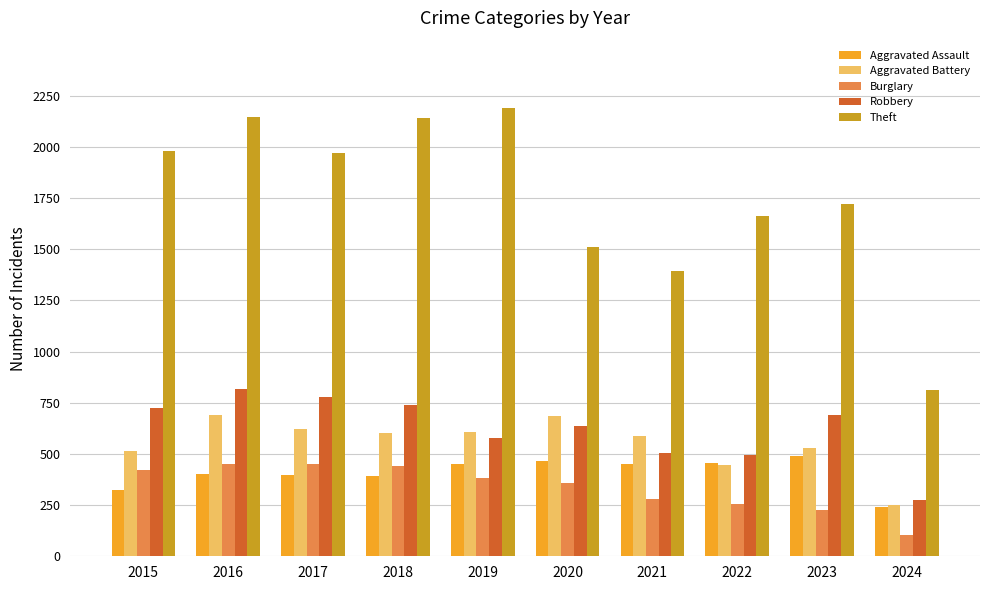

What is the spread (max minus min) of values at 2018?

1748